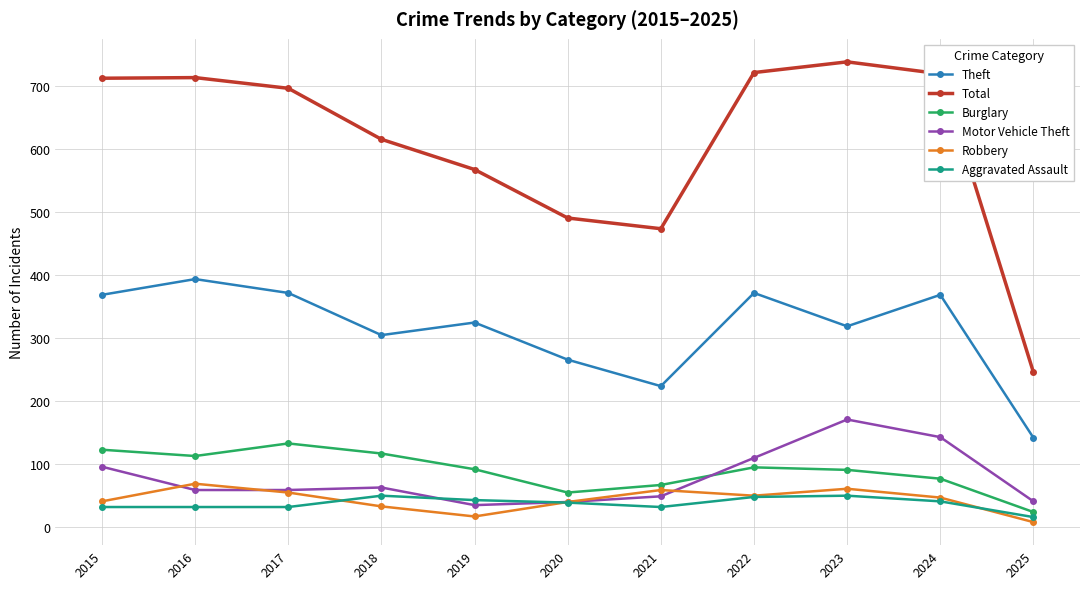

How many distinct data groups are displayed?

6